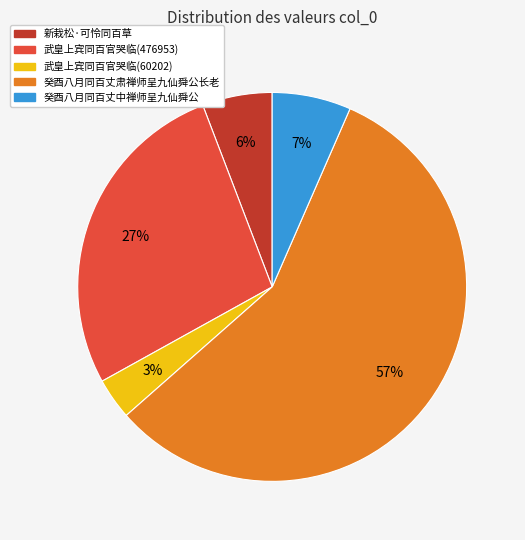

What is the largest slice in the pie chart?

癸酉八月同百丈肃禅师呈九仙舜公长老